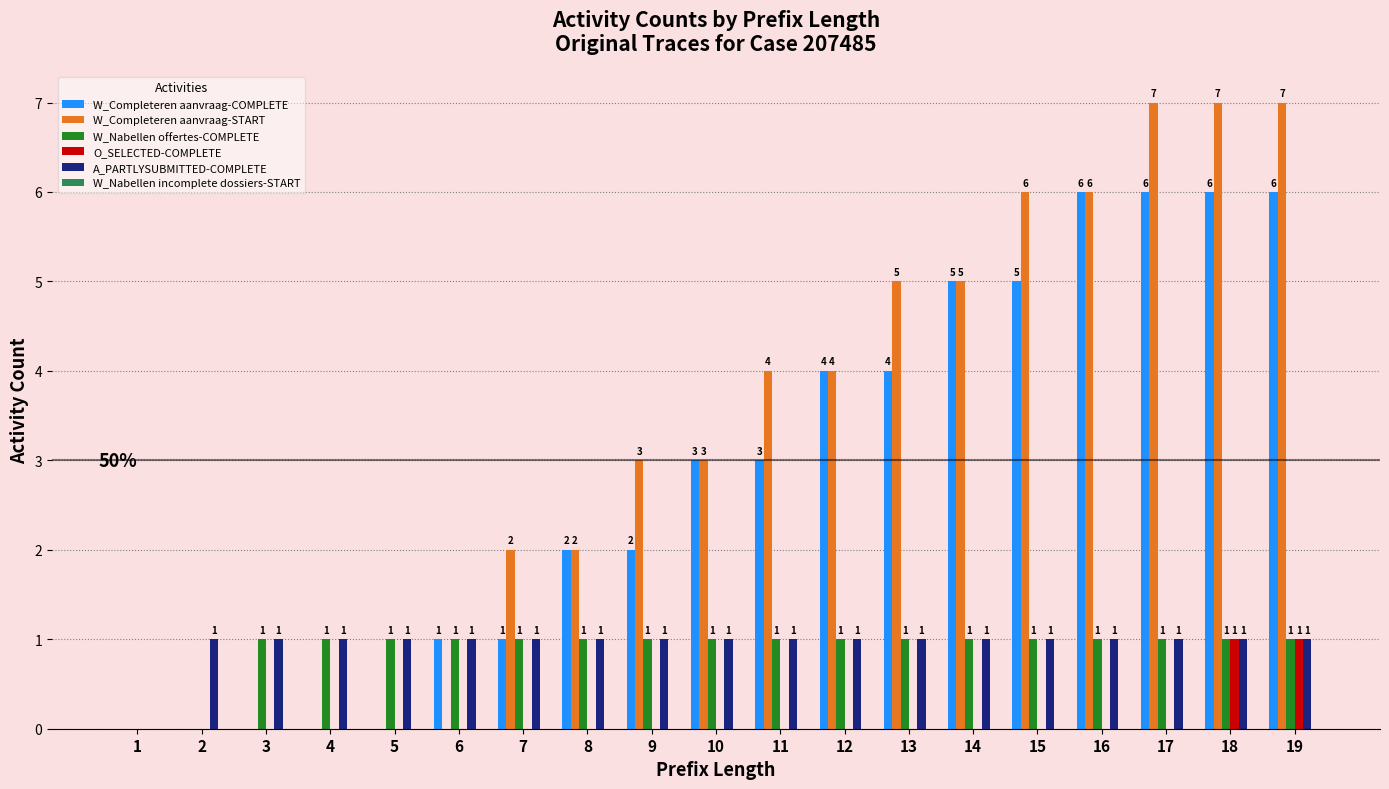

Which series has the largest total across all categories?

W_Completeren aanvraag-START